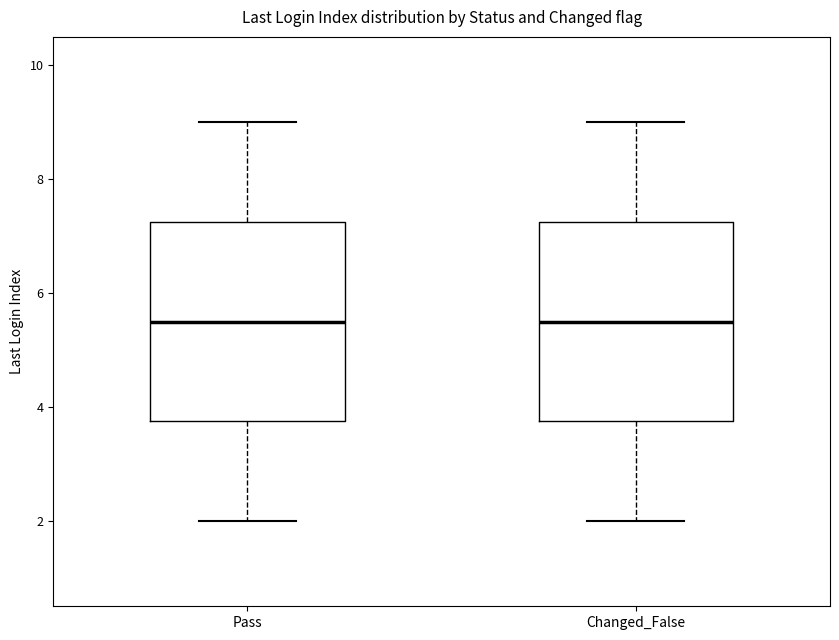

Reading left to right, read every box against the y-axis: the position of its median line, the range the box covers, and the ends of its whiskers. The values are not printed on the chart, so give them approximately, as read against the axis.

Pass: median 5.6, box 3.8 to 7.2, whiskers 2.0 to 9.0
Changed_False: median 5.6, box 3.8 to 7.2, whiskers 2.0 to 9.0